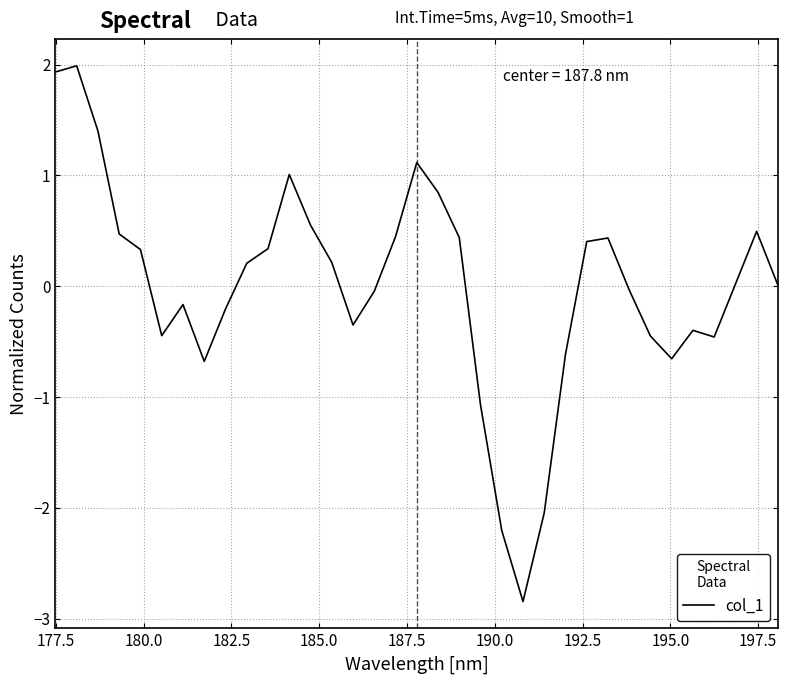

What is the greatest value displayed?

2.0